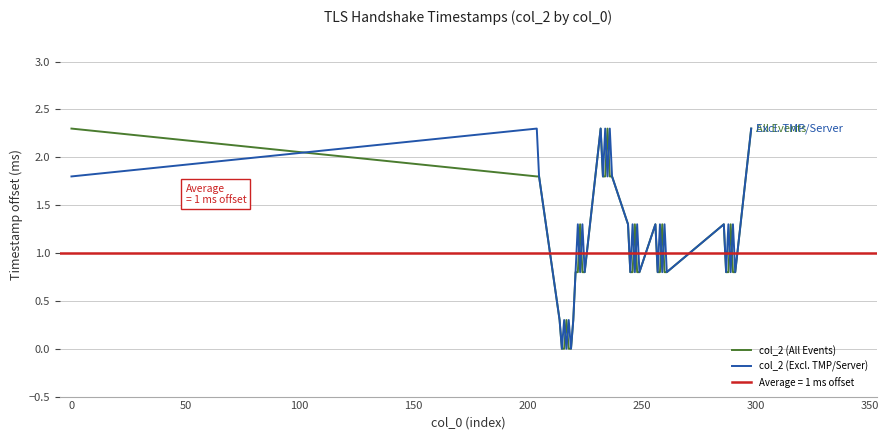

Does the chart have visible grid lines?

Yes